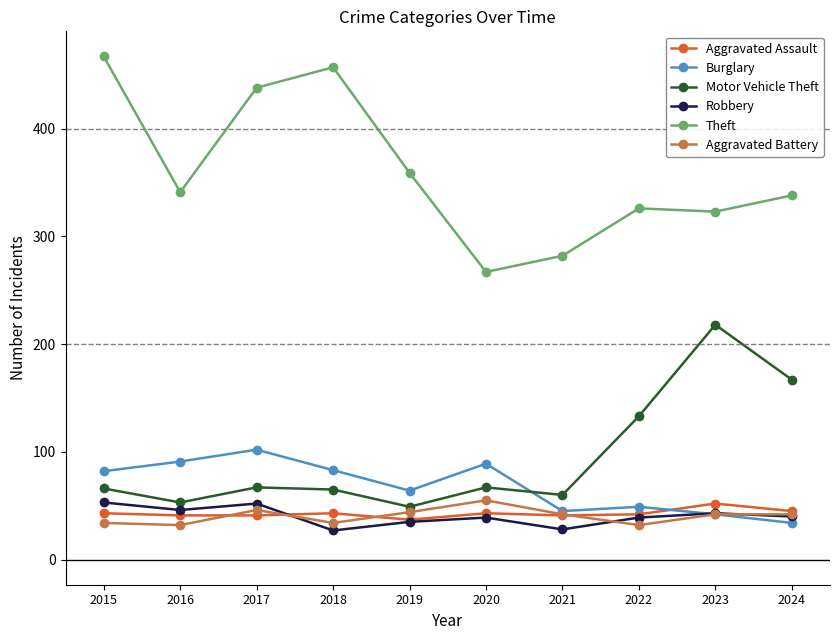

Where is the first local maximum for Burglary?

2017